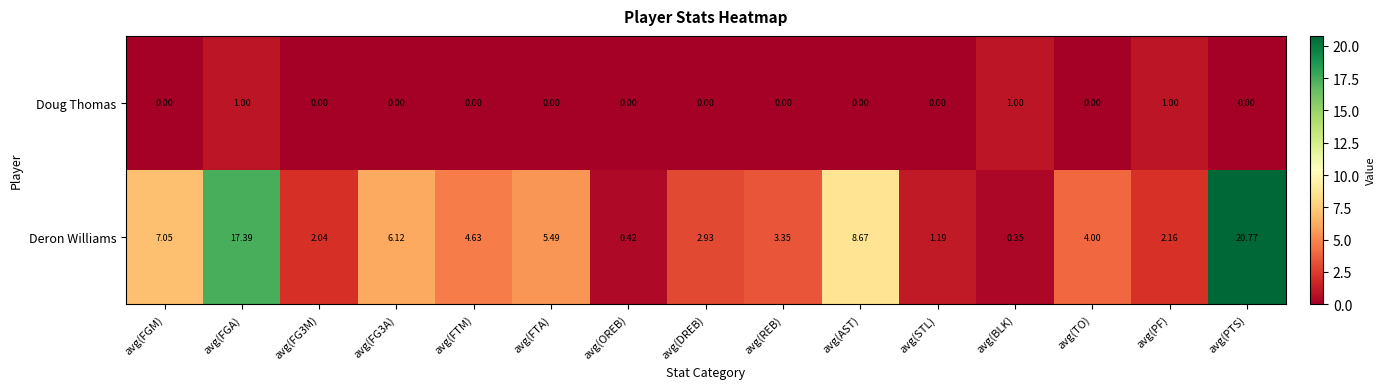

Which label corresponds to the largest value in the chart?

avg(PTS)